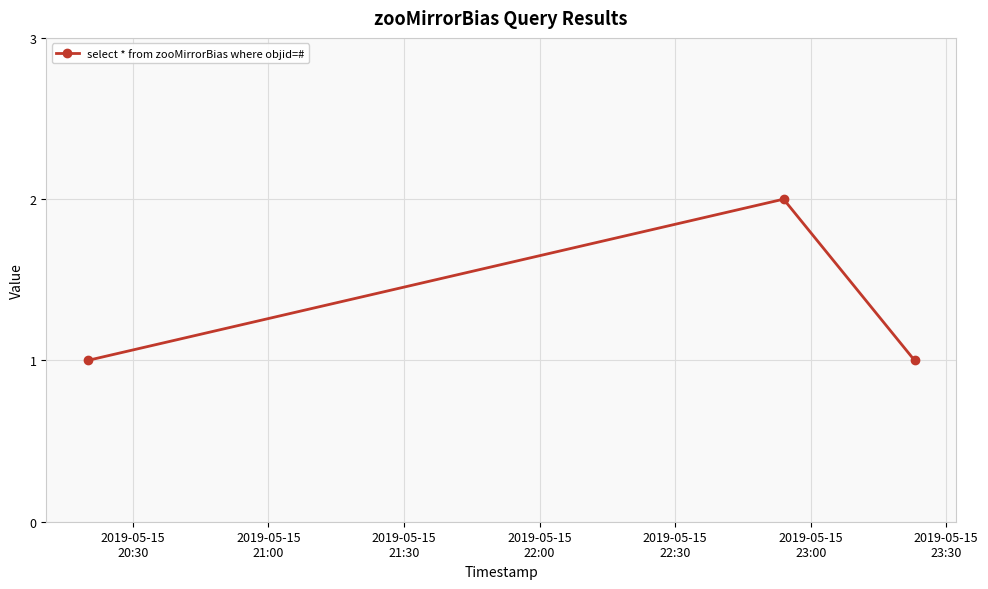

Count the values in the range 1 to 2.

3